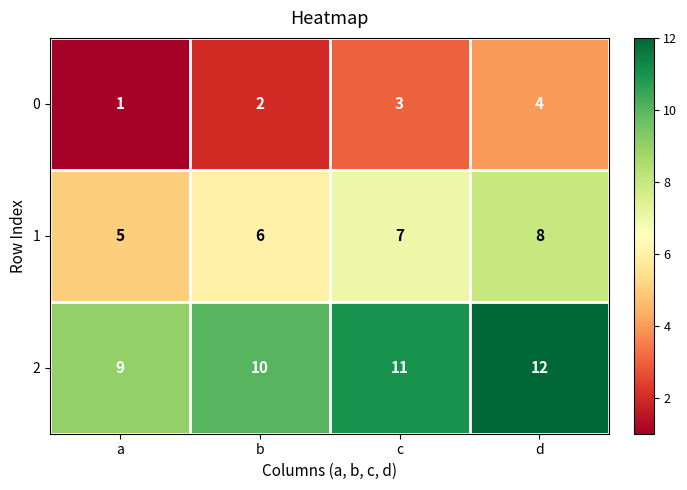

What is the difference between the highest and lowest values at c?

8